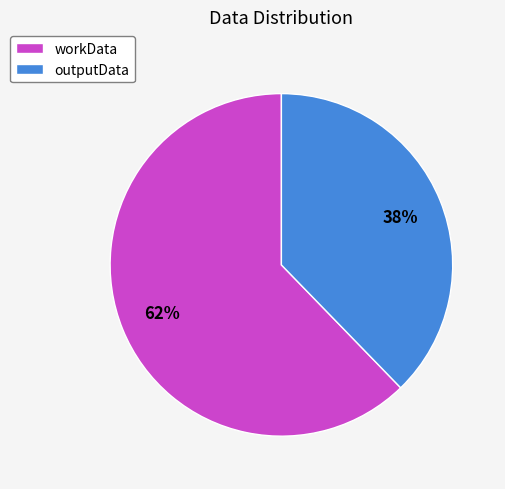

Which category has the biggest portion of the pie?

workData